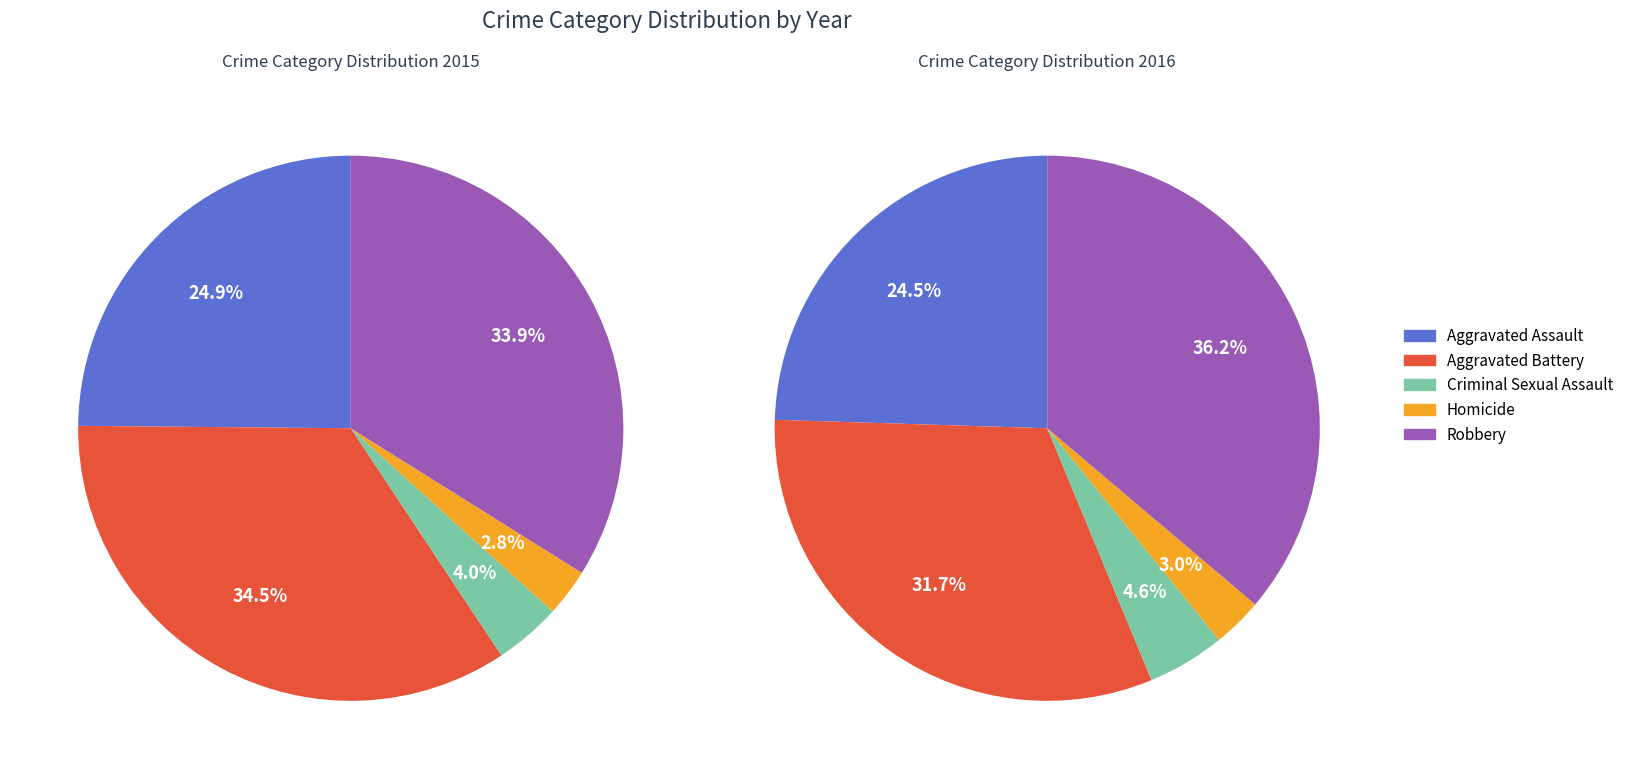

How many segments does this pie chart have?

5